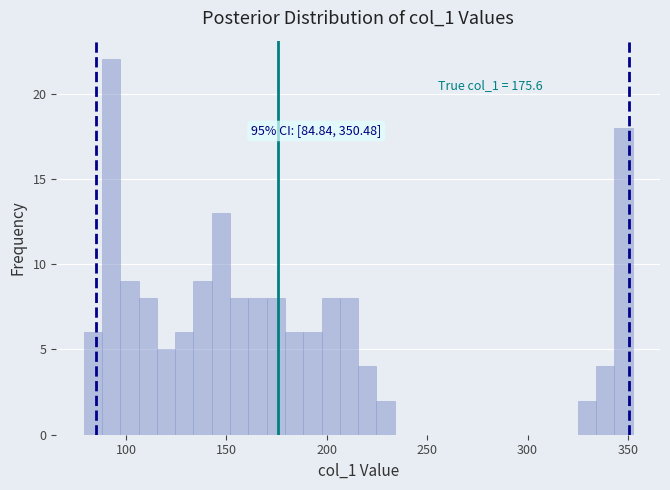

Read against the x-axis, roughly where is the centre of the tallest bar?

95